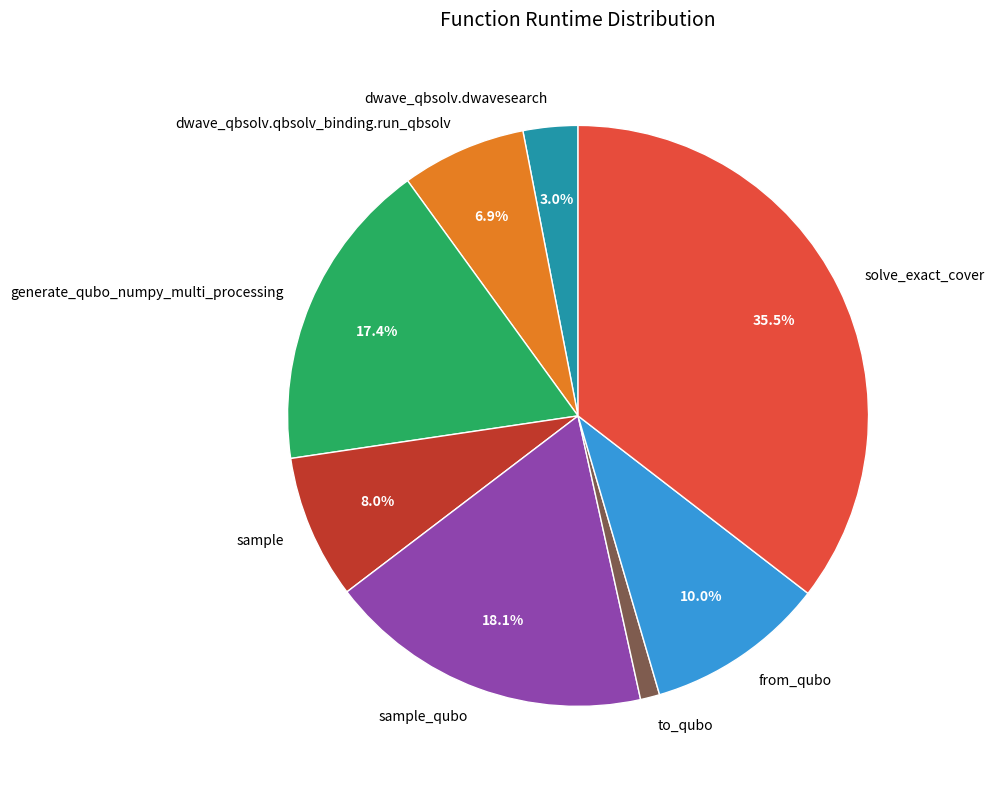

Between sample_qubo and dwave_qbsolv.dwavesearch, which is larger?

sample_qubo